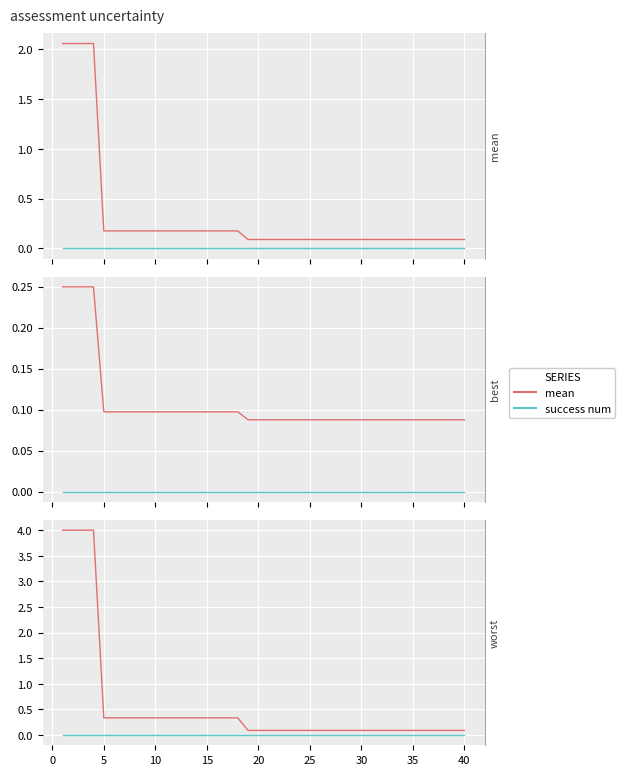

Which series changed the most between 20 and 20?

worst